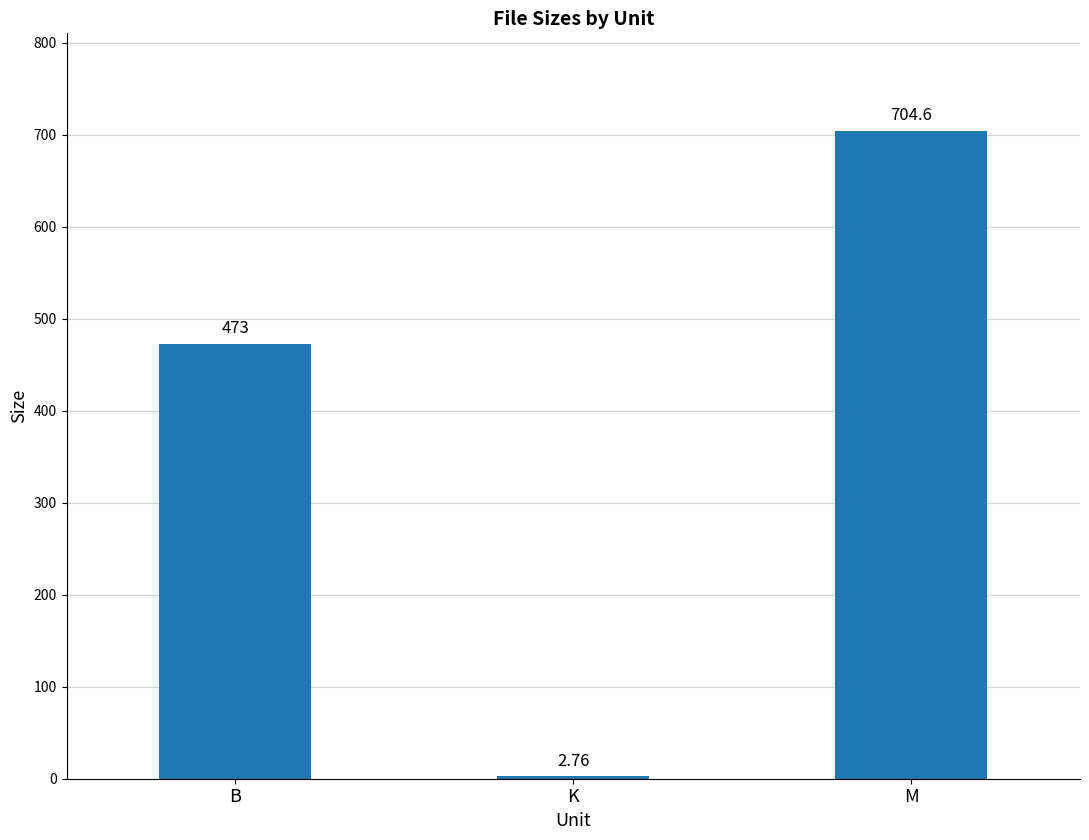

Which has a higher value, K or B?

B